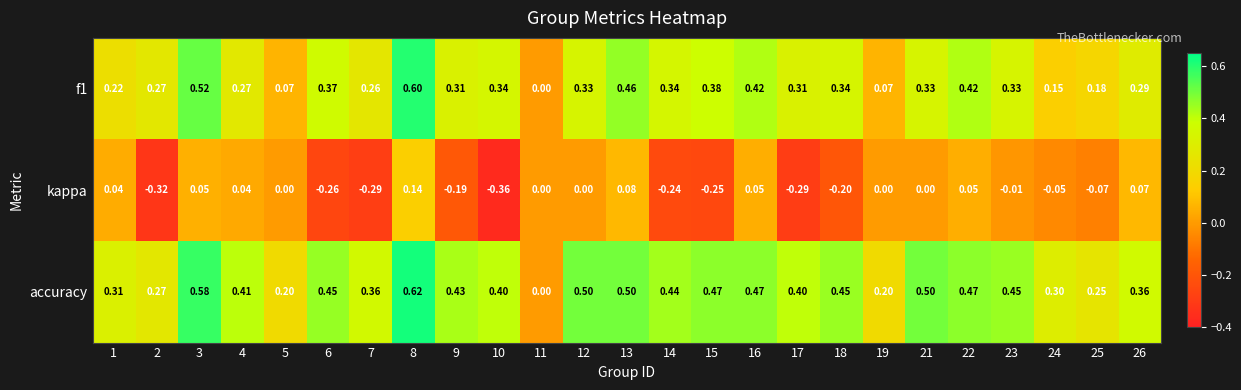

How many negative values does the kappa series have?

12